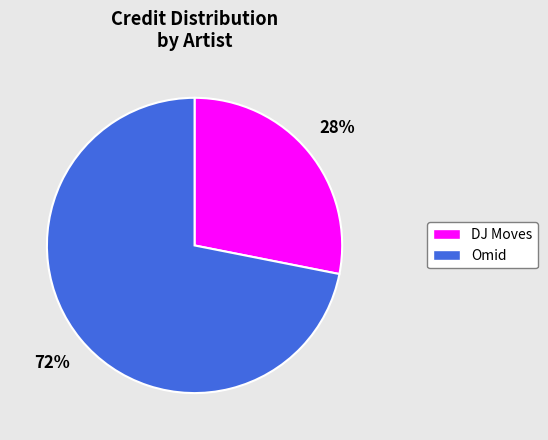

Do DJ Moves and Omid together represent more than half of the pie?

Yes